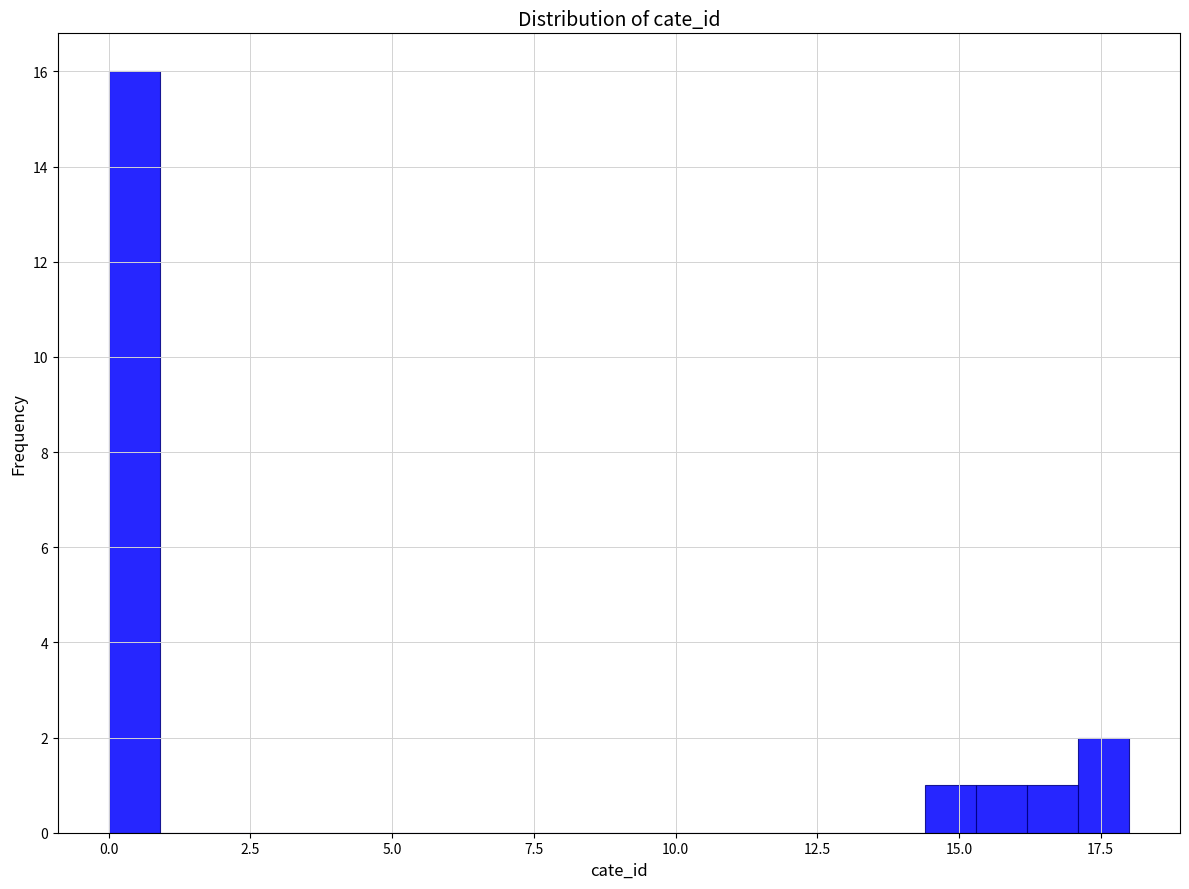

Around what value on the x-axis is the tallest bar? Give the approximate position of its centre, as read against the axis.

0.5